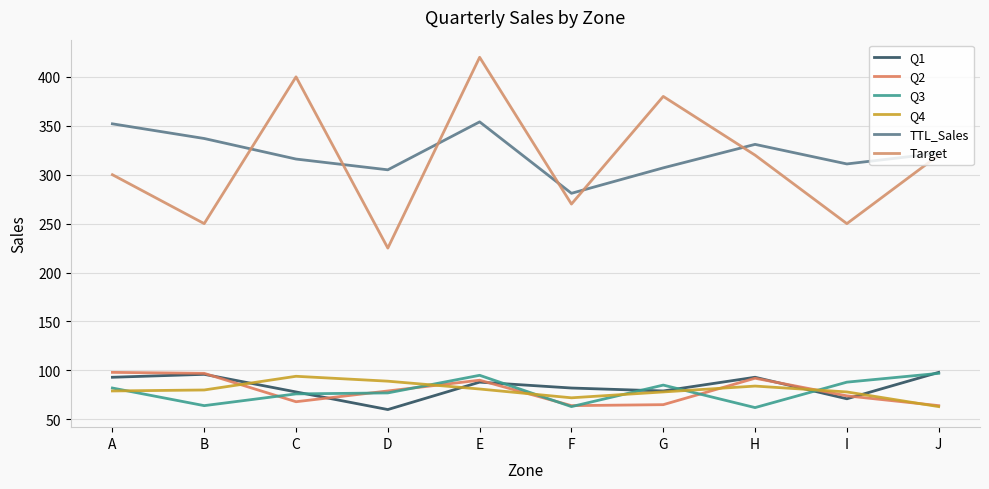

How many interior local peaks does the Q3 series have?

2